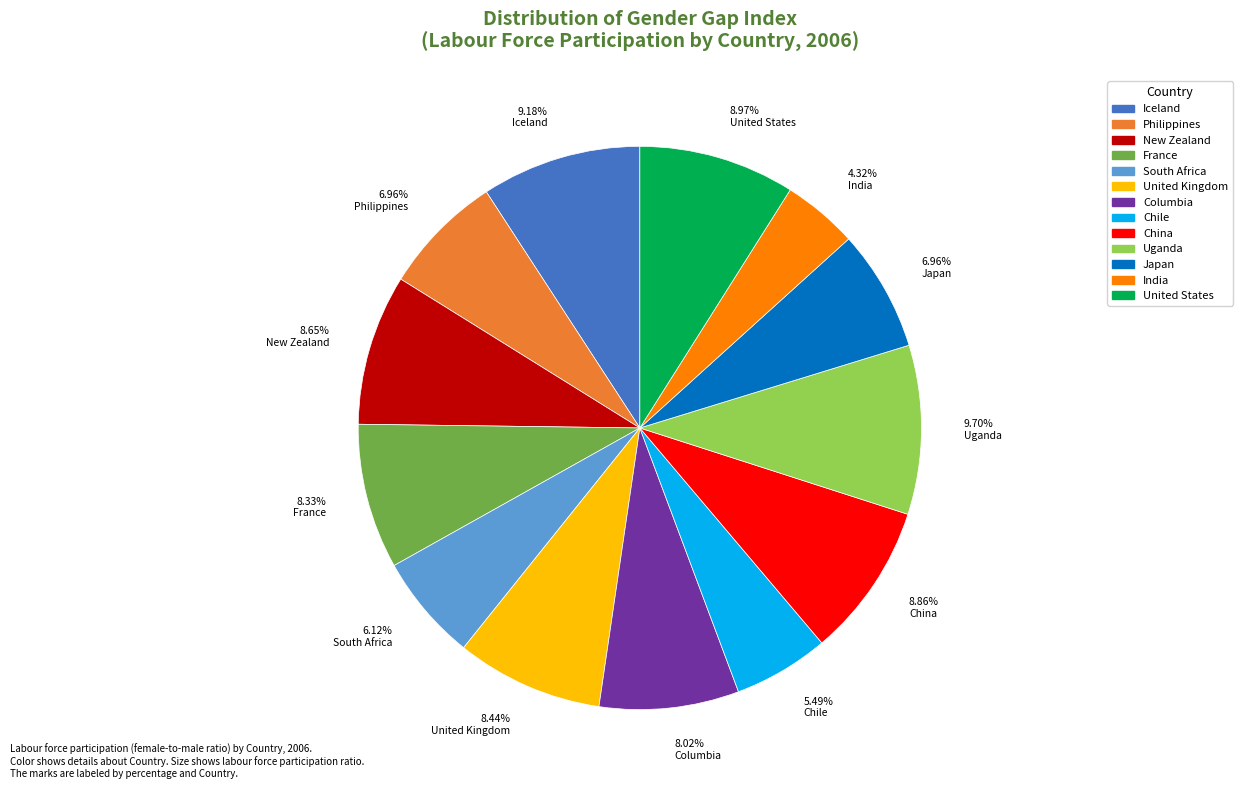

How many slices are in this pie chart?

13